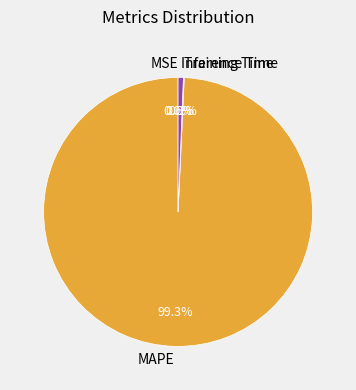

What is the largest slice in the pie chart?

MAPE